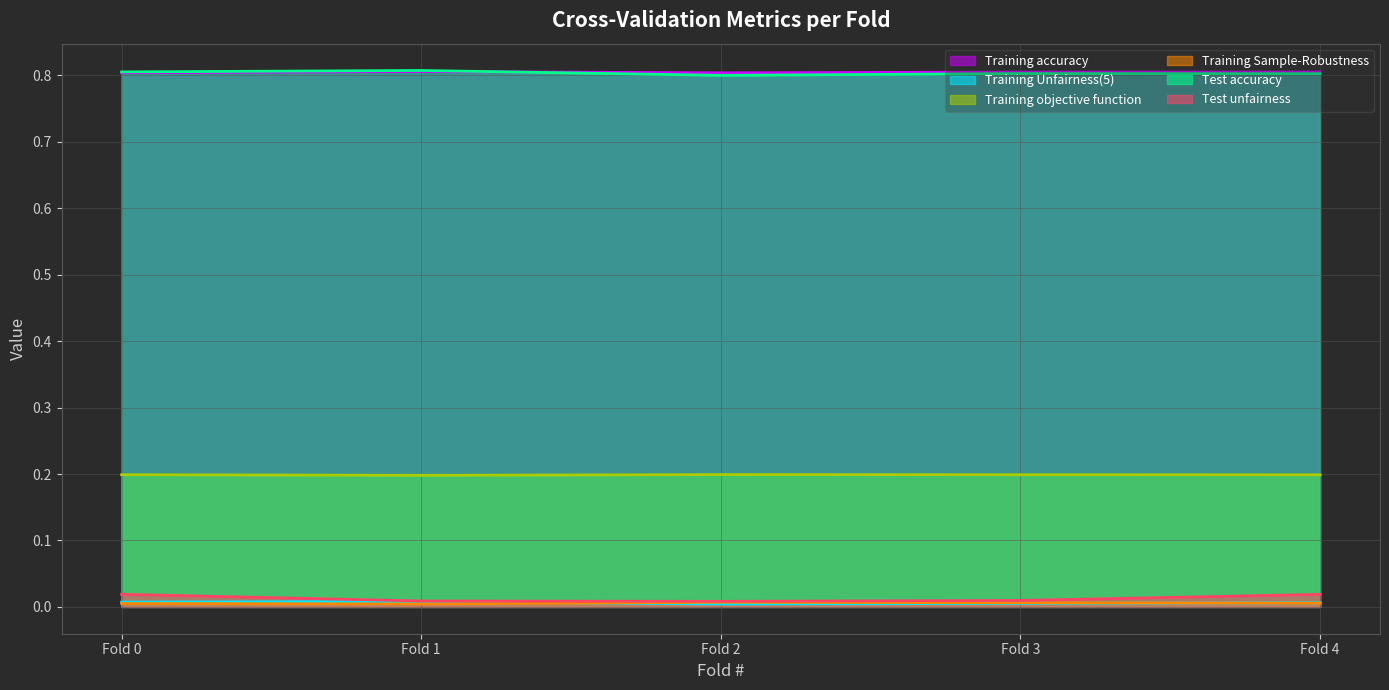

Reading left to right, what are all the values shown in this chart?

Training accuracy: 0.8	0.8	0.8	0.8	0.8
Training Unfairness(5): 0.0	0.0	0.0	0.0	0.0
Training objective function: 0.2	0.2	0.2	0.2	0.2
Training Sample-Robustness: 0.0	0.0	0.0	0.0	0.0
Test accuracy: 0.8	0.8	0.8	0.8	0.8
Test unfairness: 0.0	0.0	0.0	0.0	0.0